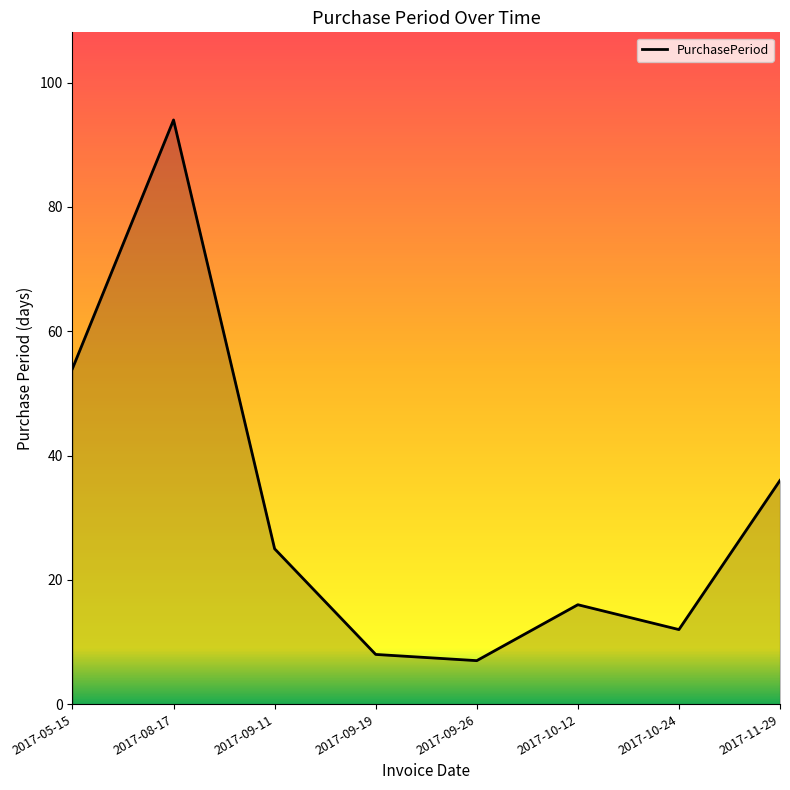

How many lines are shown in the chart?

1